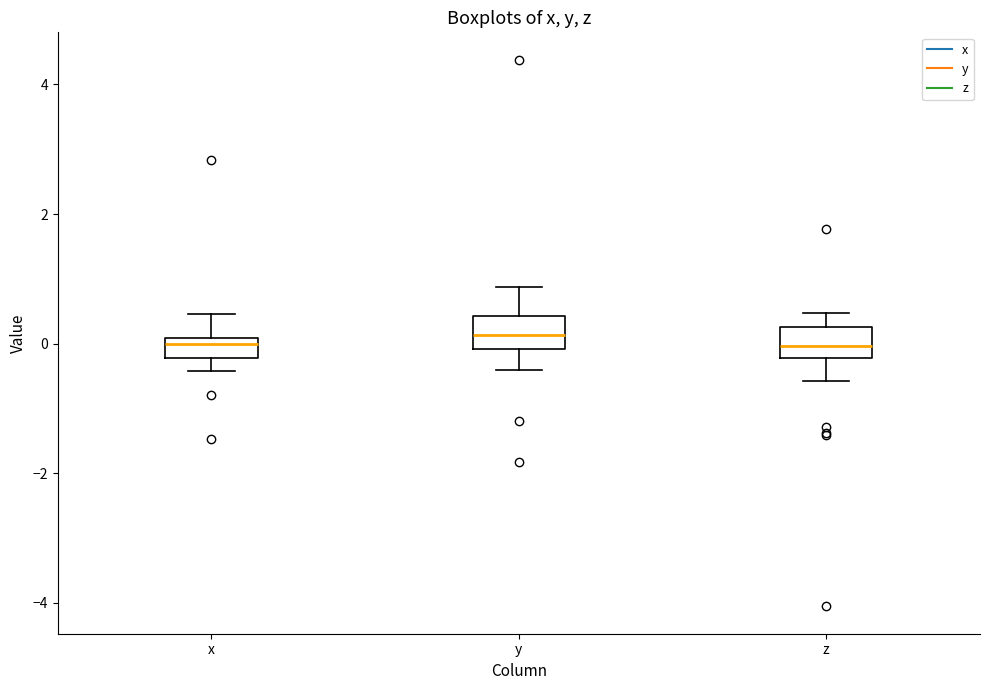

Reading left to right, transcribe this box plot: for each box, give where its median line is, the range the box spans, and where its two whiskers end, as read against the y-axis. The values are not printed on the chart, so give them approximately, as read against the axis.

x: median 0.0 (just below the box's upper edge), box -0.2 to 0.0, whiskers -0.4 to 0.4
y: median 0.2, box 0.0 to 0.4, whiskers -0.4 to 0.8
z: median 0.0, box -0.2 to 0.2, whiskers -0.6 to 0.4